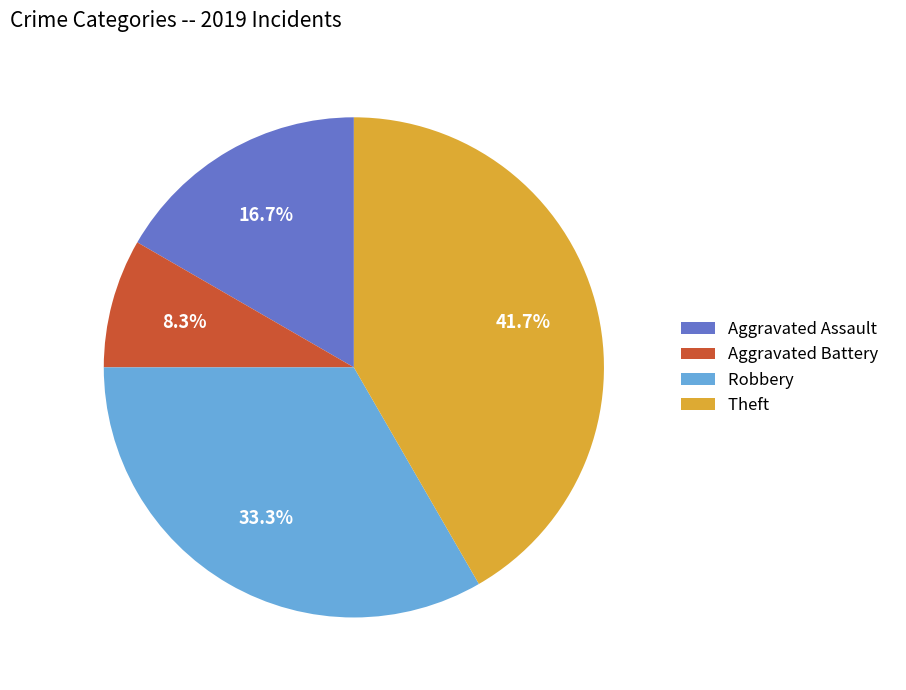

Is the sum of Robbery and Aggravated Battery greater than half?

No